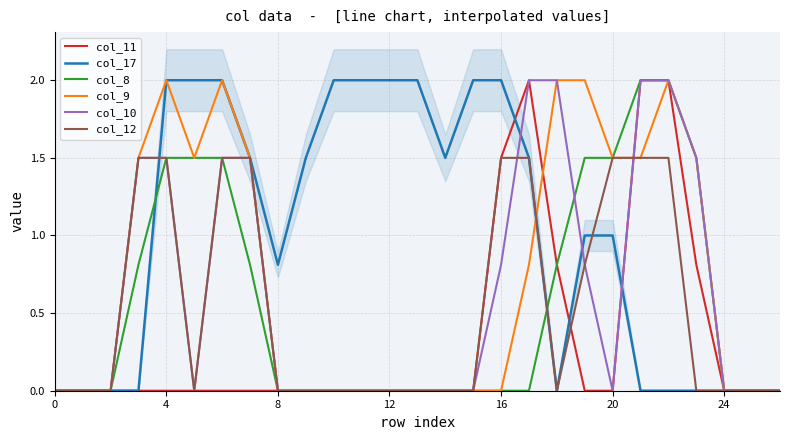

How many intersections are there between col_10 and col_8?

1